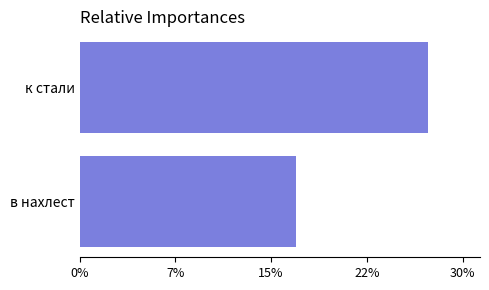

What is the average value?

21.9